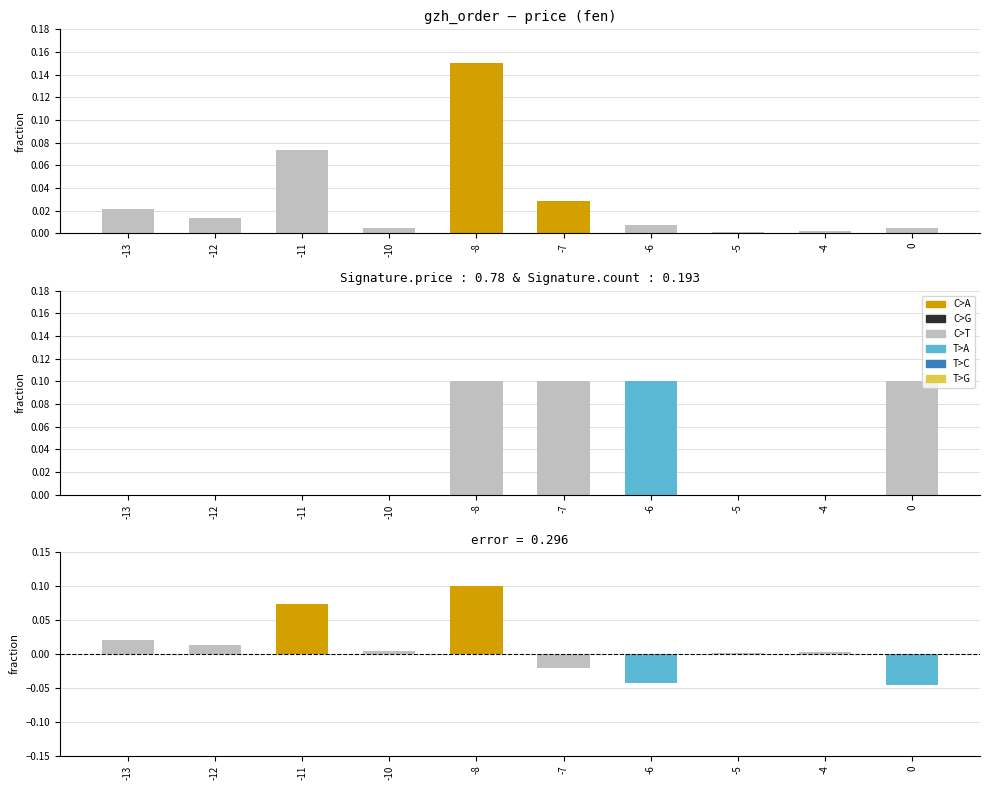

What is the total value across all series at -6?

0.1